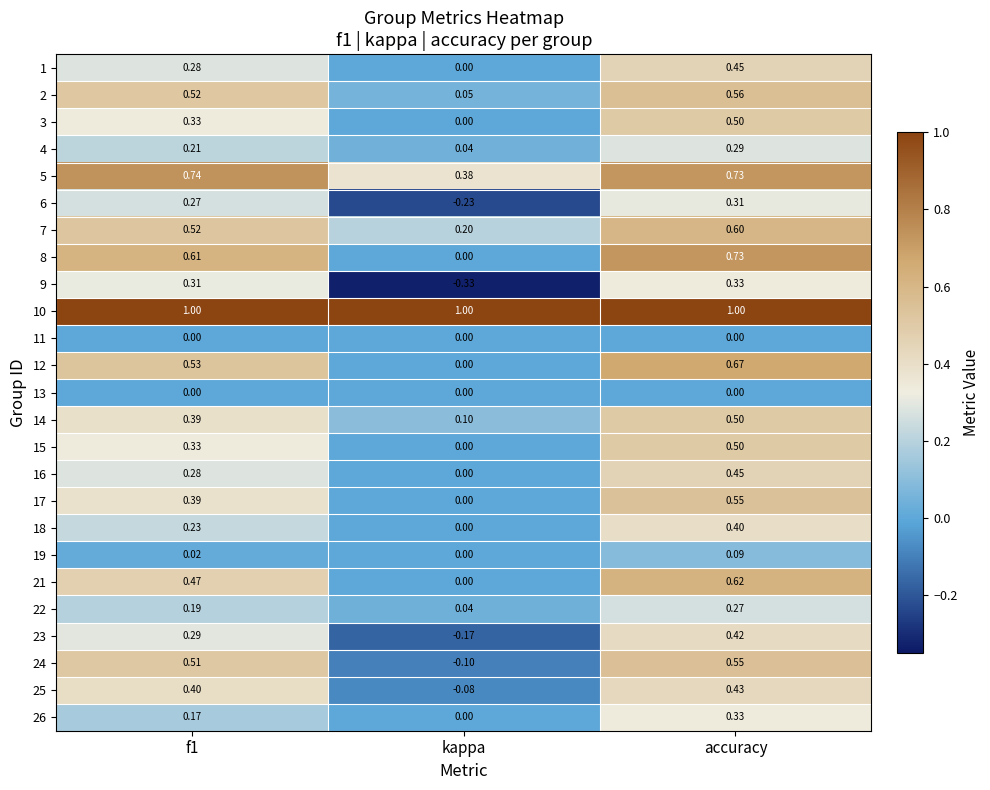

At which label is 18 closest to 0?

kappa